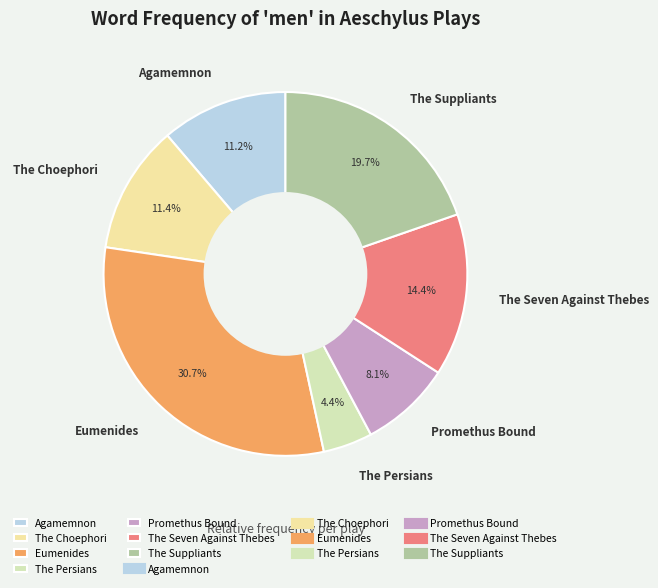

Between The Choephori and The Persians, which is larger?

The Choephori